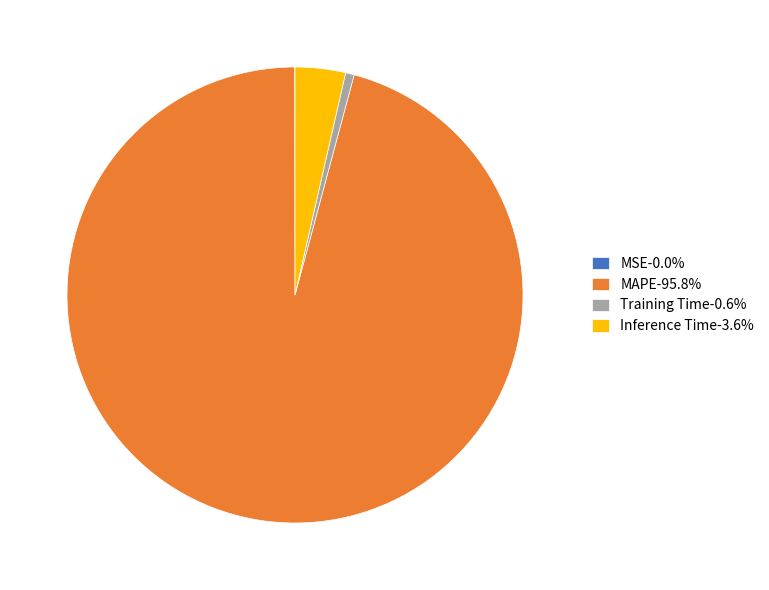

Is there any slice that represents more than half of the pie?

Yes